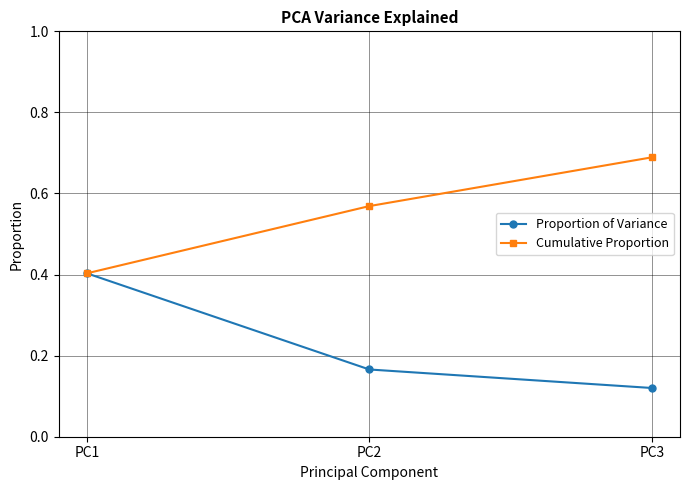

At which category does the chart reach its peak across all series?

PC3